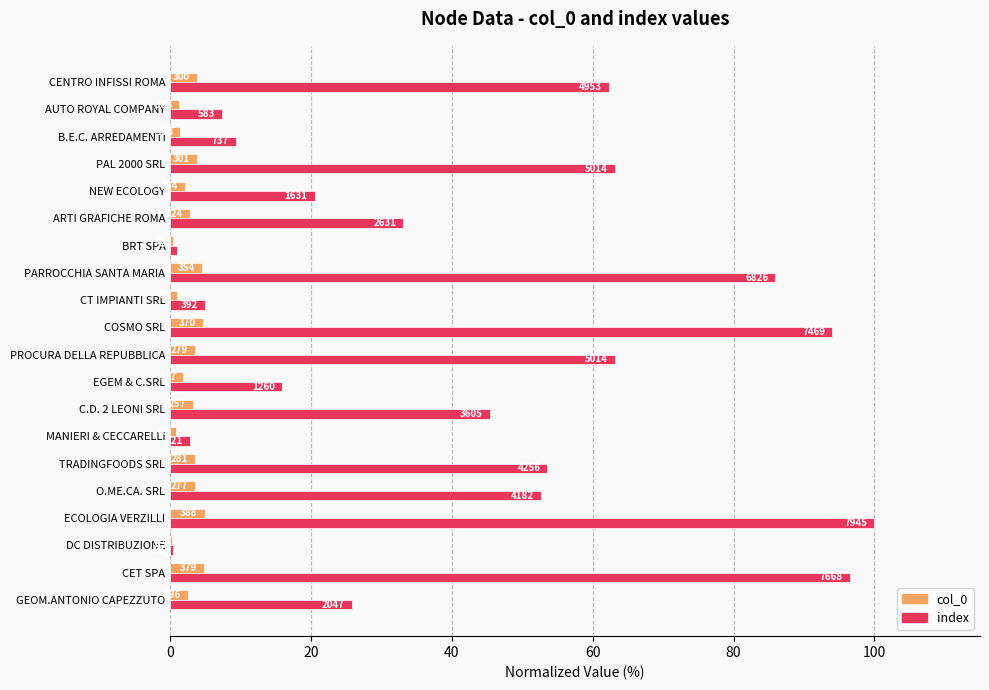

Reading left to right, extract all data points from this chart.

col_0: 2.5	4.8	0.2	4.9	3.5	3.5	0.8	3.2	1.9	3.5	4.7	1.0	4.5	0.4	2.8	2.1	3.8	1.4	1.3	3.8
index: 25.8	96.5	0.4	100.0	52.6	53.6	2.8	45.4	15.9	63.1	94.0	4.9	85.9	1.0	33.1	20.5	63.1	9.3	7.3	62.3